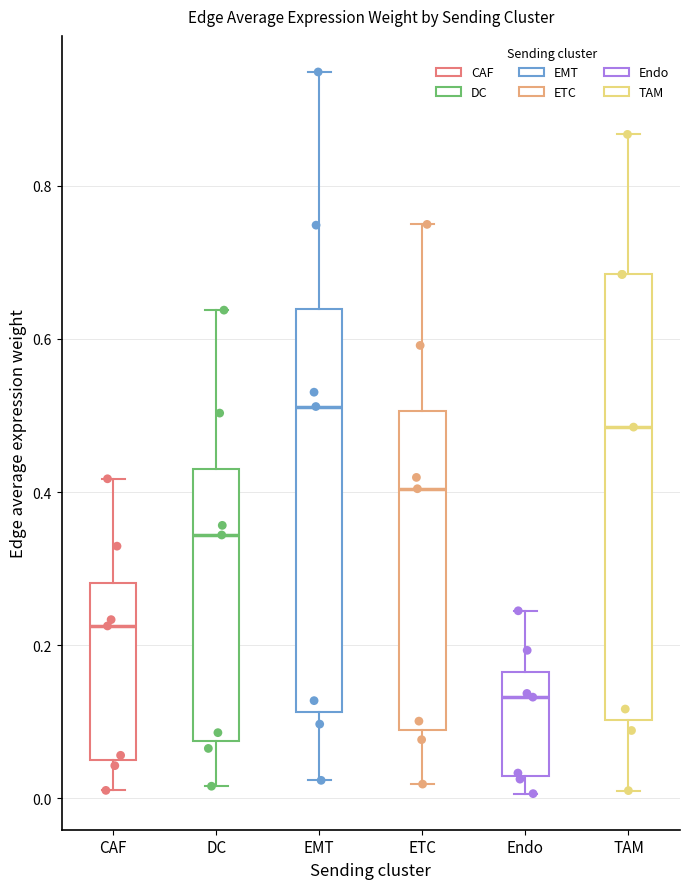

Which box has the highest median line?

EMT